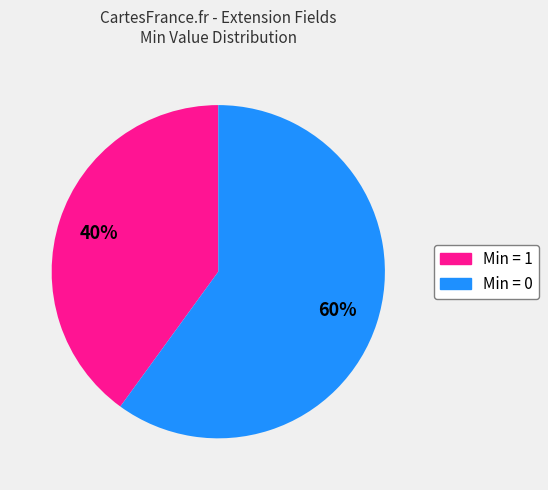

To the nearest percent, what is the difference between the largest and smallest slice percentages?

20%